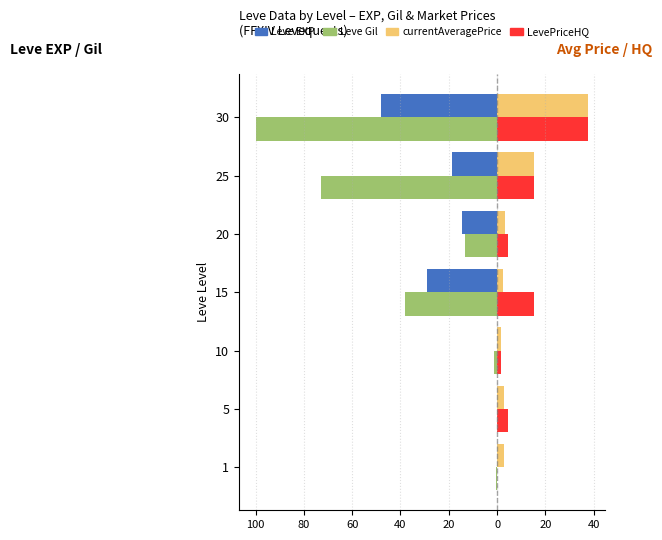

What are all the series names shown in the legend?

Leve EXP, Leve Gil, currentAveragePrice, LevePriceHQ